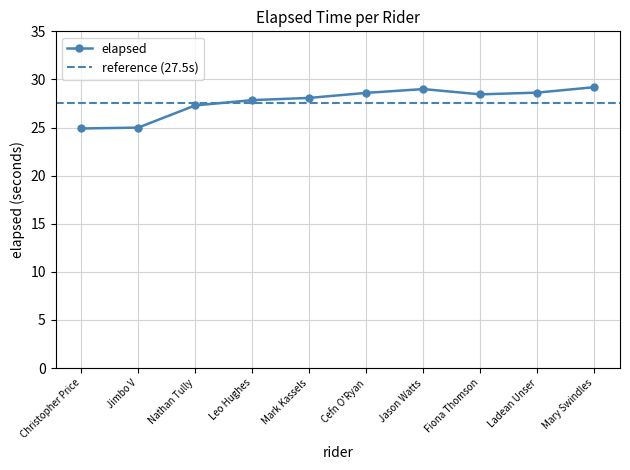

Reading right to left, what are all the values shown in this chart?

Mary Swindles=29.2	Ladean Unser=28.6	Fiona Thomson=28.4	Jason Watts=29.0	Cefn O'Ryan=28.6	Mark Kassels=28.1	Leo Hughes=27.8	Nathan Tully=27.3	Jimbo V=25.0	Christopher Price=24.9